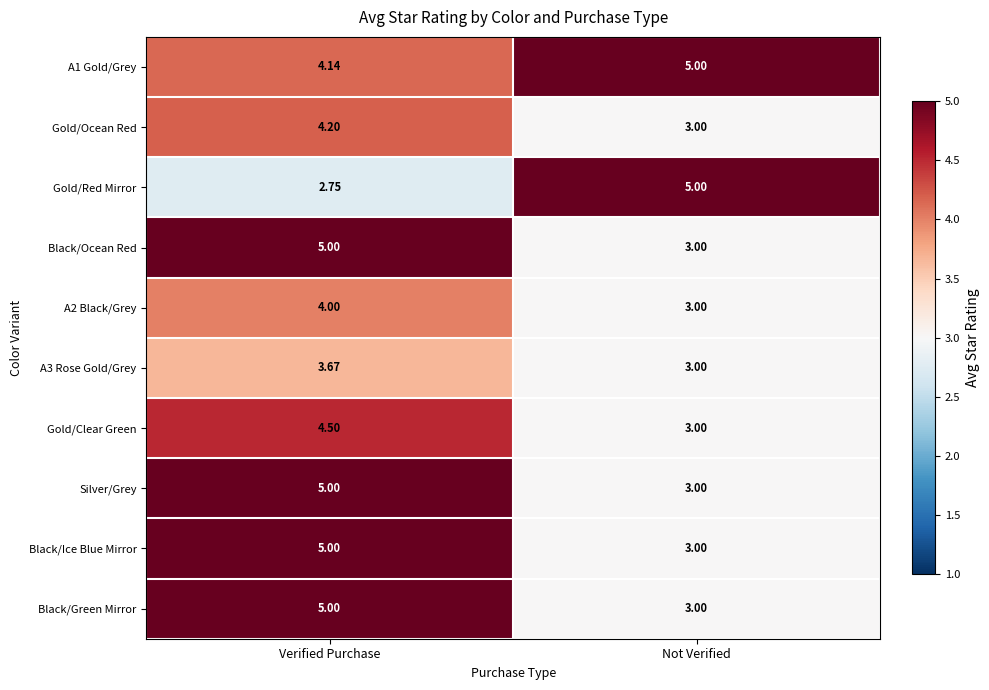

Count the number of categories in the chart.

2